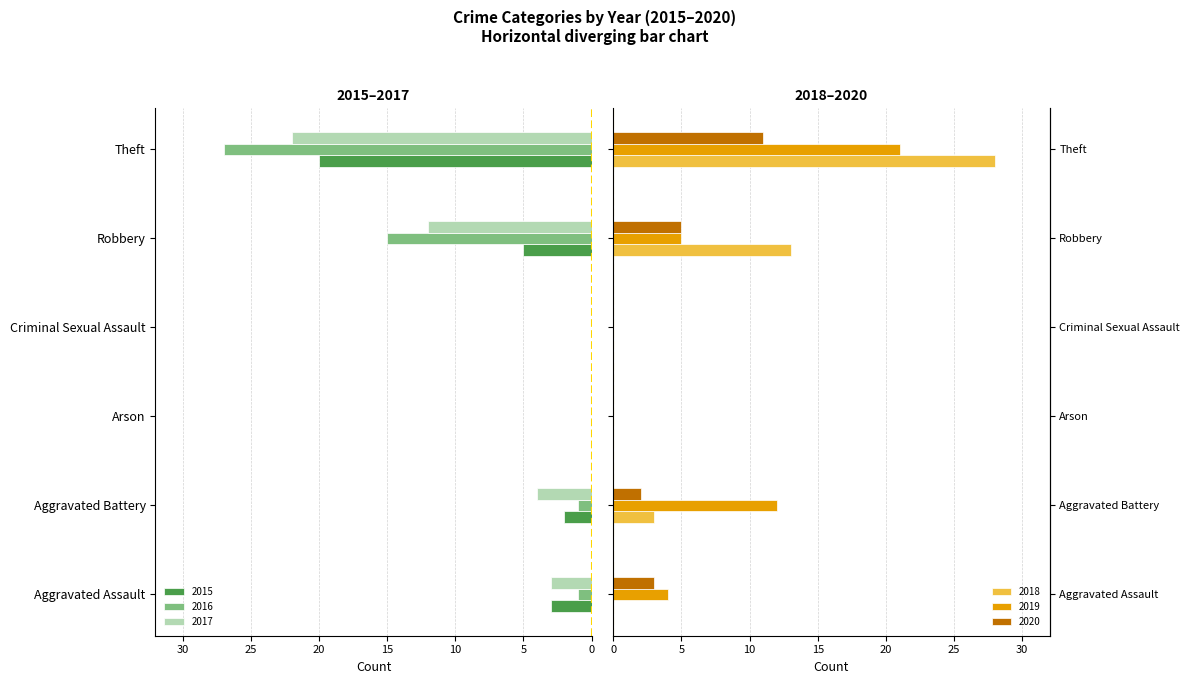

Where does the 2017 series first go above -3?

Arson